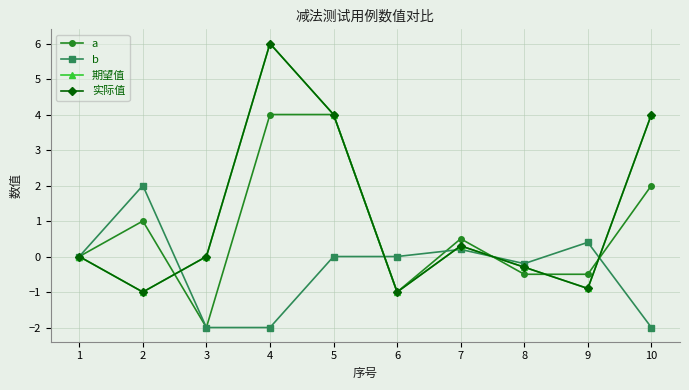

Which series has the widest spread of values?

期望值